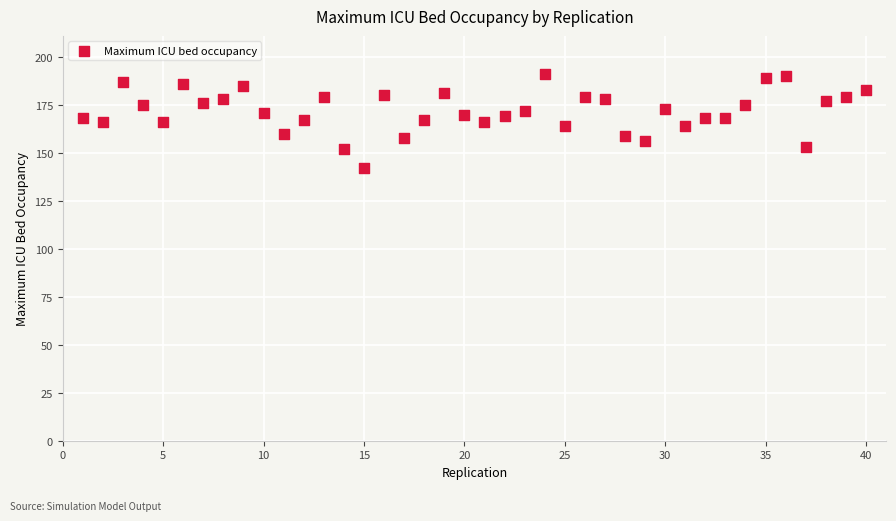

What is the range of X values (max minus min)?

39